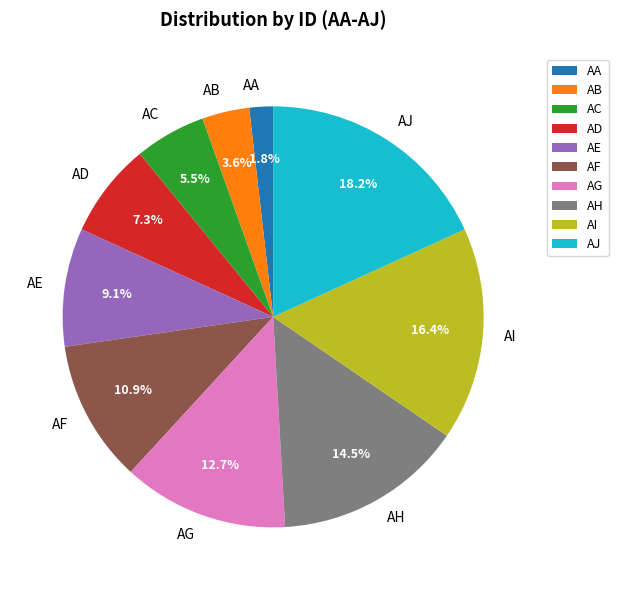

True or false: AD accounts for 1% of the total.

False